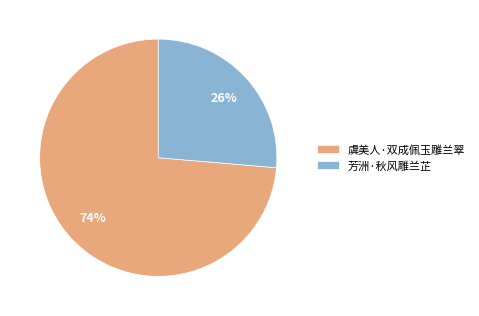

What is the majority slice?

虞美人·双成佩玉雕兰翠